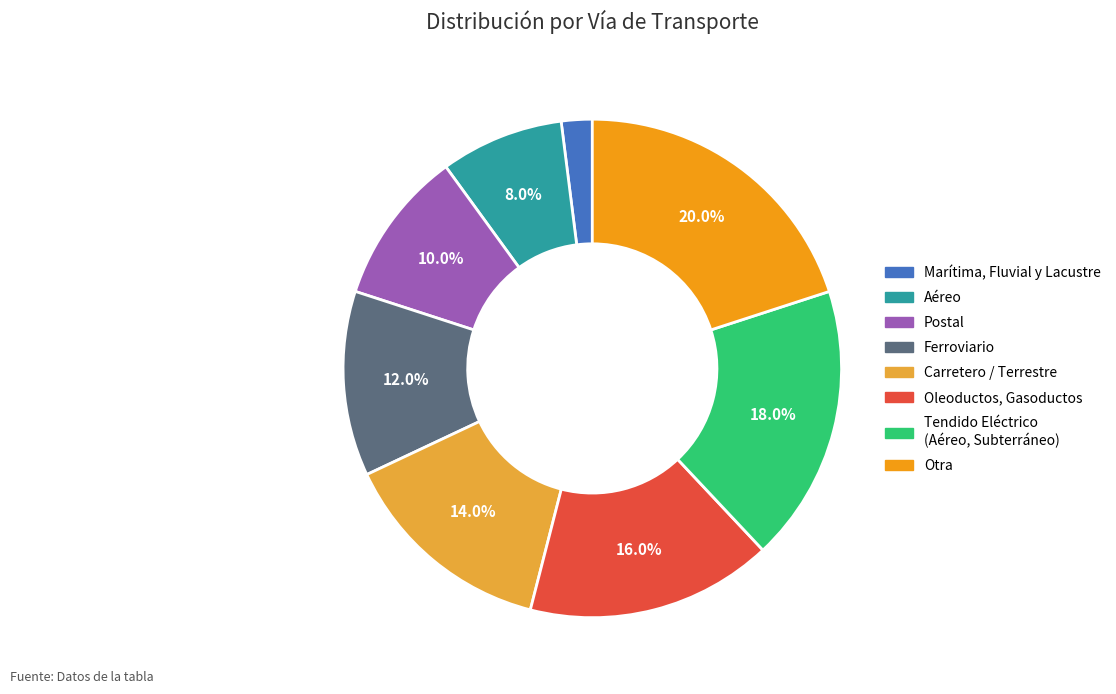

Does any single category account for the majority?

No